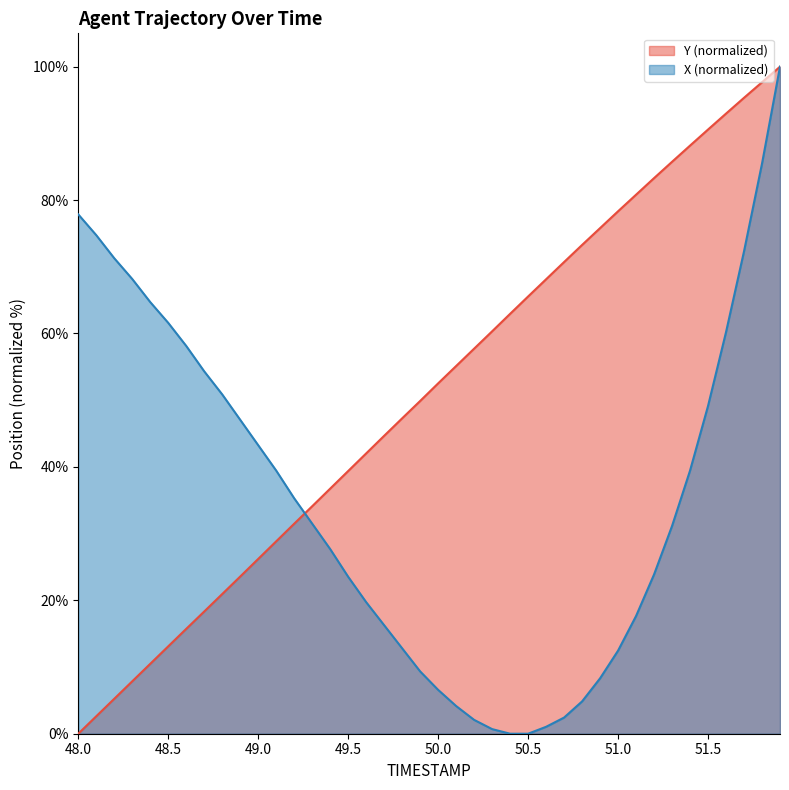

How many intersections are there between Y and X?

1